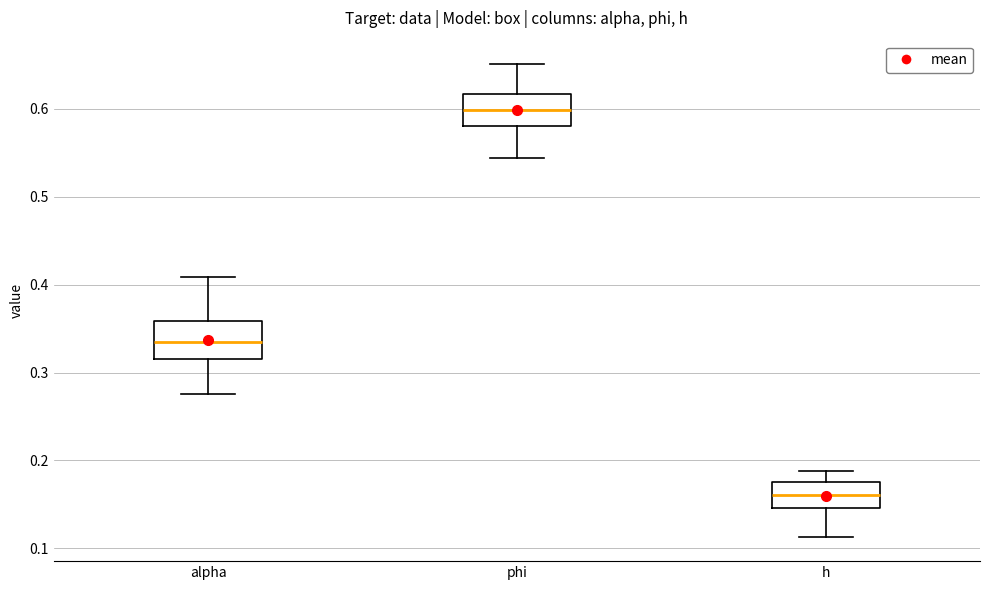

Which box's median line is the highest?

phi